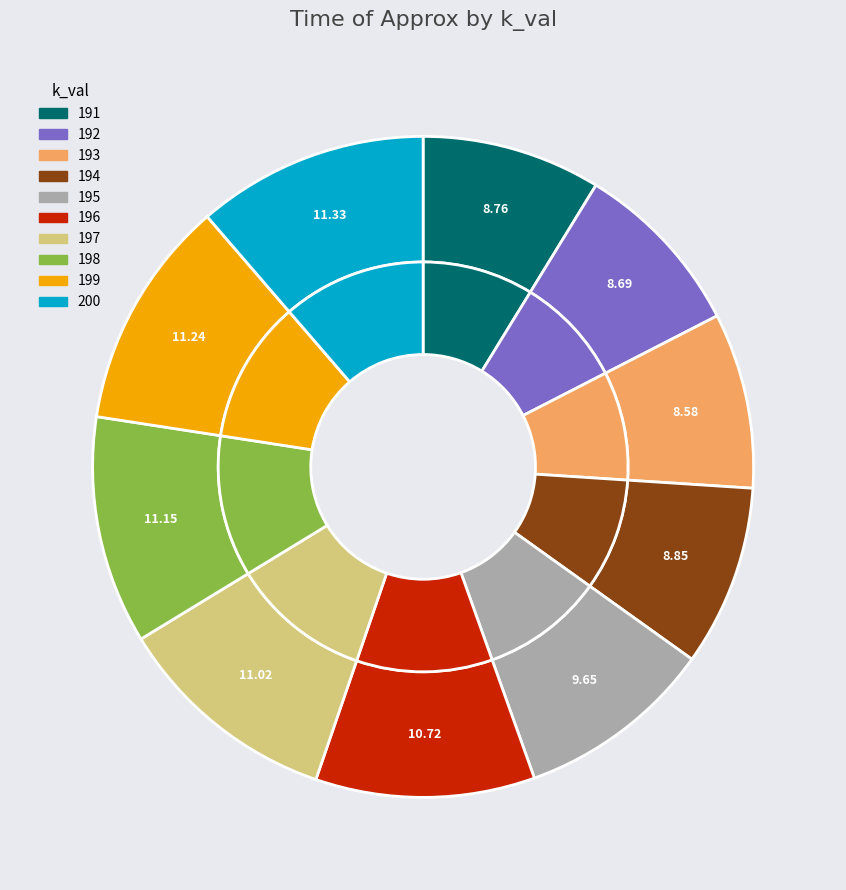

How many slices are in this pie chart?

10